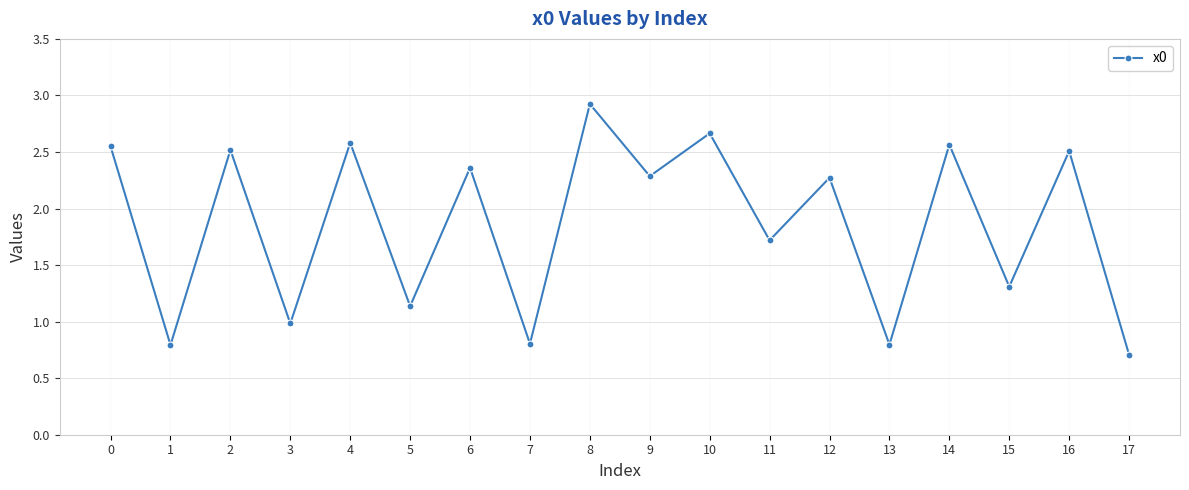

What is the greatest value displayed?

2.9